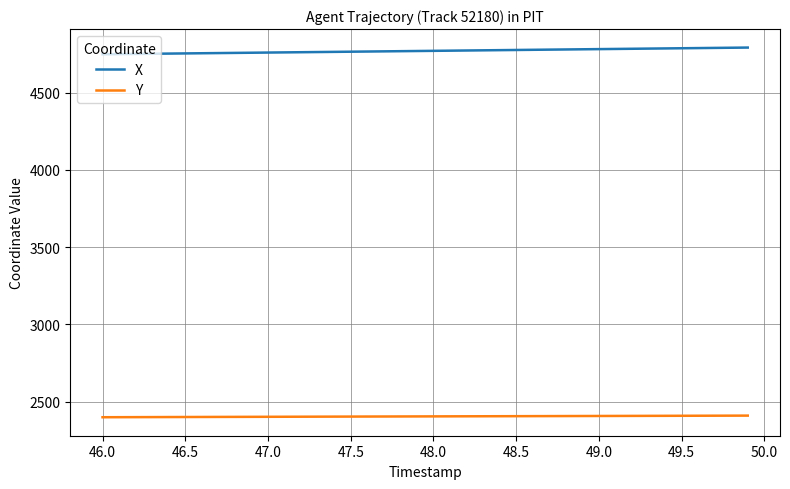

What is the greatest value displayed?

4792.3